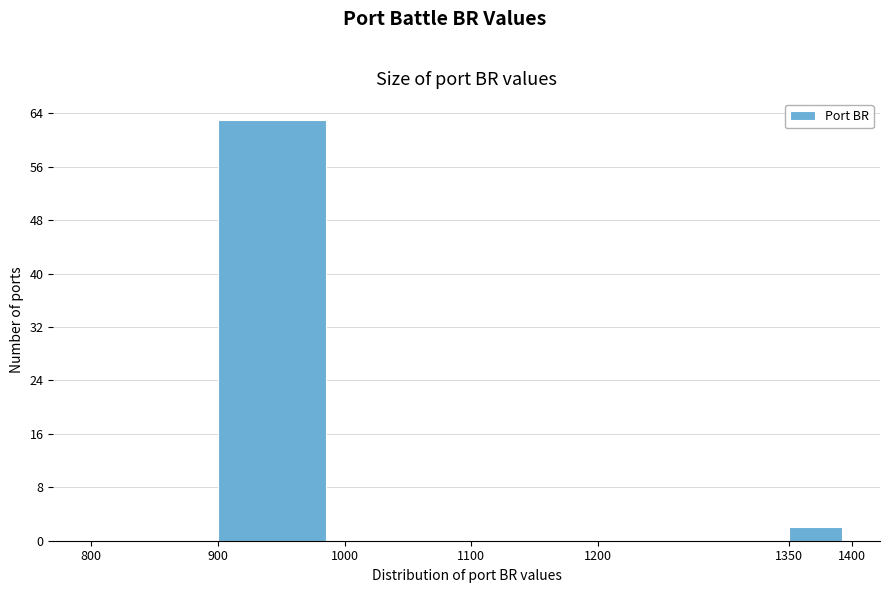

Reading left to right, list every bar in this chart as the range it spans on the x-axis followed by its height. The values are not printed on the chart, so give them approximately, as read against the axis.

800 to 900: 0
900 to 1000: 63
1000 to 1100: 0
1100 to 1200: 0
1200 to 1350: 0
1350 to 1400: 2